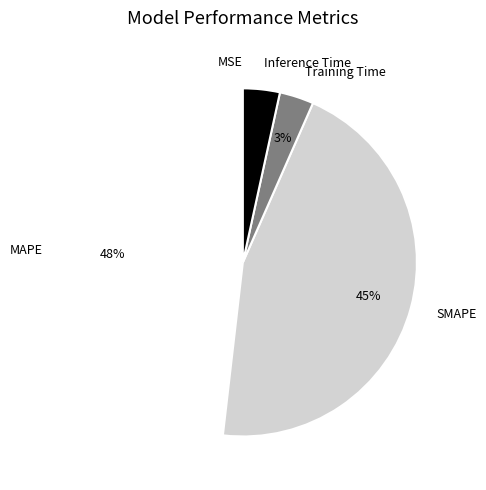

Combined, do MAPE and Training Time account for over 50%?

Yes